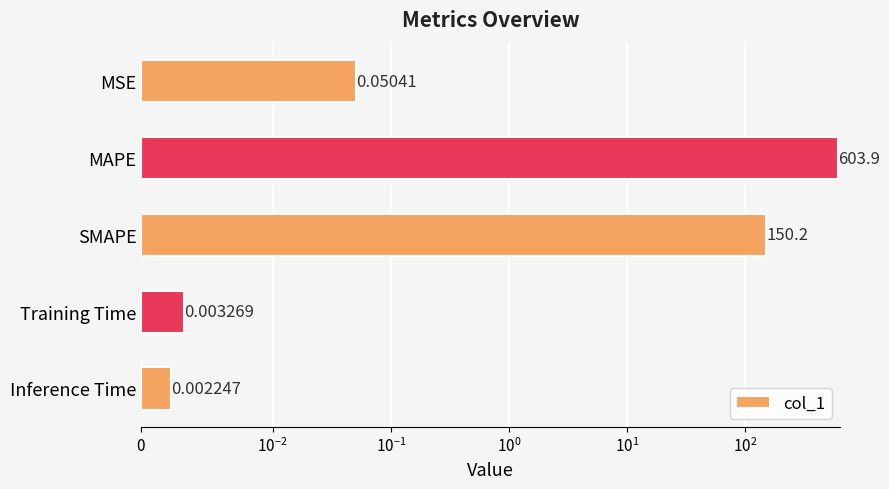

Are the bars grouped side by side (vs. stacked)?

No